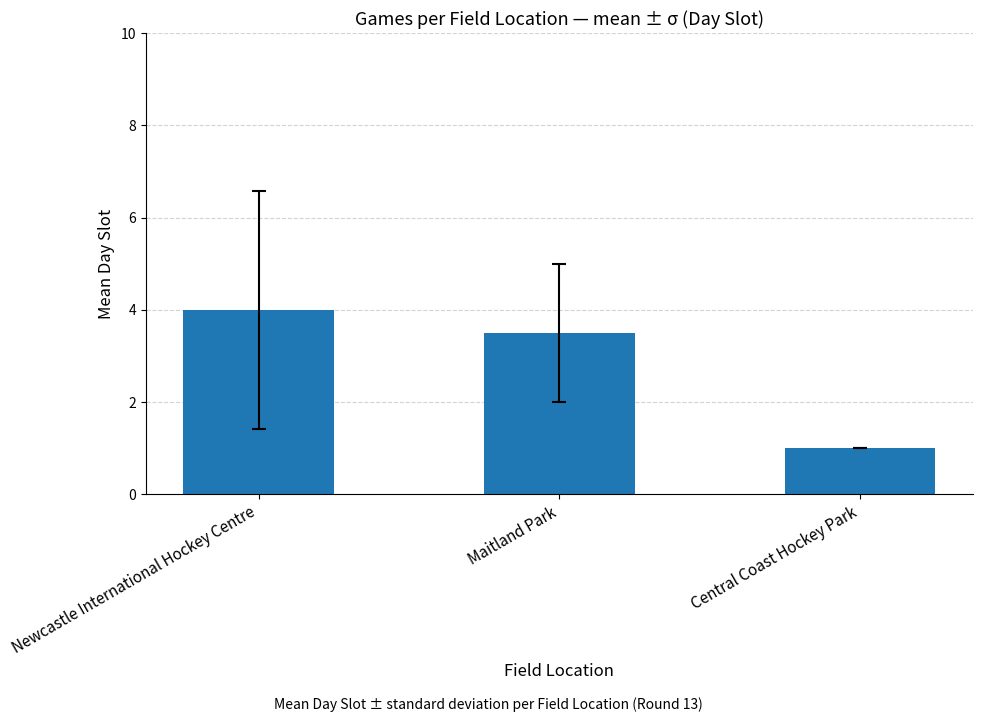

Reading right to left, transcribe all the data shown in this chart.

Central Coast Hockey Park=1.0	Maitland Park=3.5	Newcastle International Hockey Centre=4.0